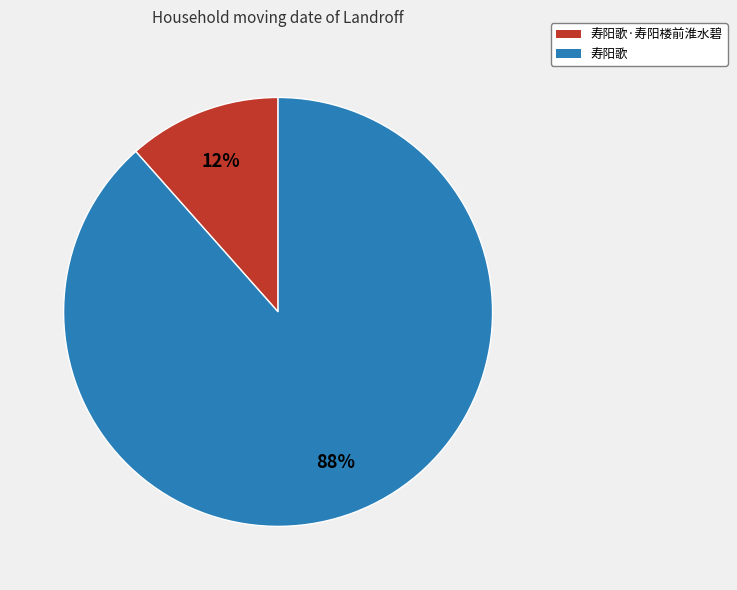

What percentage is the 寿阳歌 slice, to the nearest percent?

88%